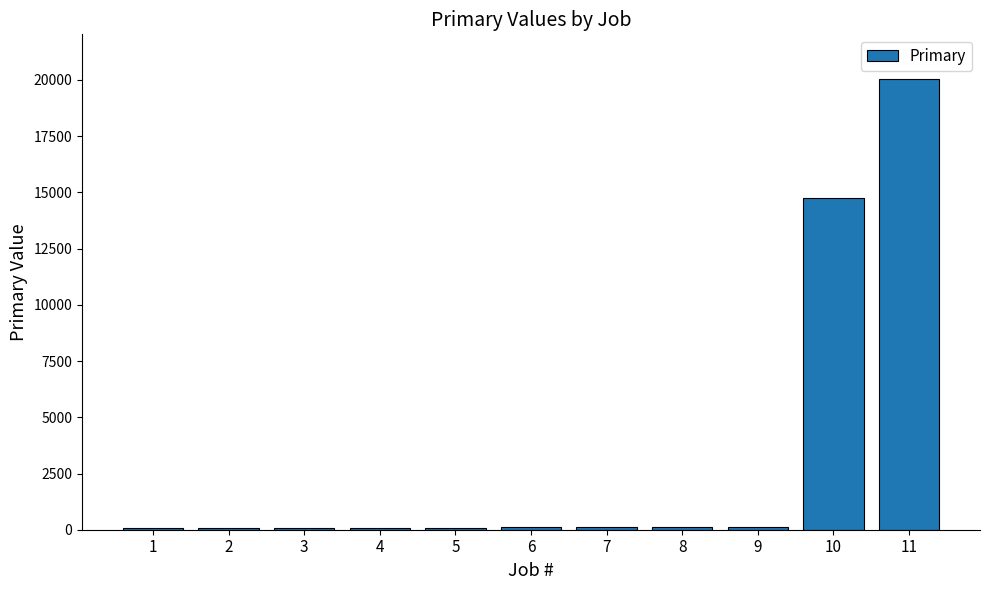

What is the maximum value shown in the chart?

20027